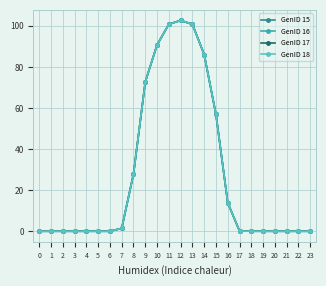

Reading right to left, list all the values displayed in this chart.

GenID 15: 23=0.0	22=0.0	21=0.0	20=0.0	19=0.0	18=0.0	17=0.1	16=13.9	15=56.9	14=86.0	13=100.8	12=102.6	11=100.8	10=90.7	9=72.7	8=27.9	7=1.4	6=0.0	5=0.0	4=0.0	3=0.0	2=0.0	1=0.0	0=0.0
GenID 16: 23=0.0	22=0.0	21=0.0	20=0.0	19=0.0	18=0.0	17=0.1	16=13.9	15=56.9	14=86.0	13=100.8	12=102.6	11=100.8	10=90.7	9=72.7	8=27.9	7=1.4	6=0.0	5=0.0	4=0.0	3=0.0	2=0.0	1=0.0	0=0.0
GenID 17: 23=0.0	22=0.0	21=0.0	20=0.0	19=0.0	18=0.0	17=0.1	16=13.9	15=56.9	14=86.0	13=100.8	12=102.6	11=100.8	10=90.7	9=72.7	8=27.9	7=1.4	6=0.0	5=0.0	4=0.0	3=0.0	2=0.0	1=0.0	0=0.0
GenID 18: 23=0.0	22=0.0	21=0.0	20=0.0	19=0.0	18=0.0	17=0.1	16=13.9	15=56.9	14=86.0	13=100.8	12=102.6	11=100.8	10=90.7	9=72.7	8=27.9	7=1.4	6=0.0	5=0.0	4=0.0	3=0.0	2=0.0	1=0.0	0=0.0